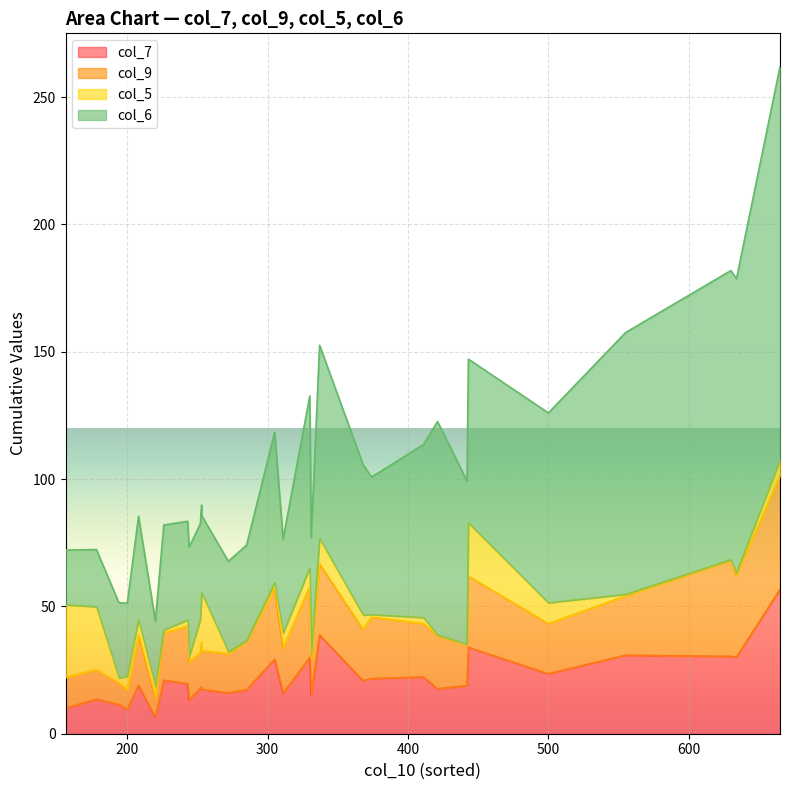

What is the total value across all series at 4?

89.8